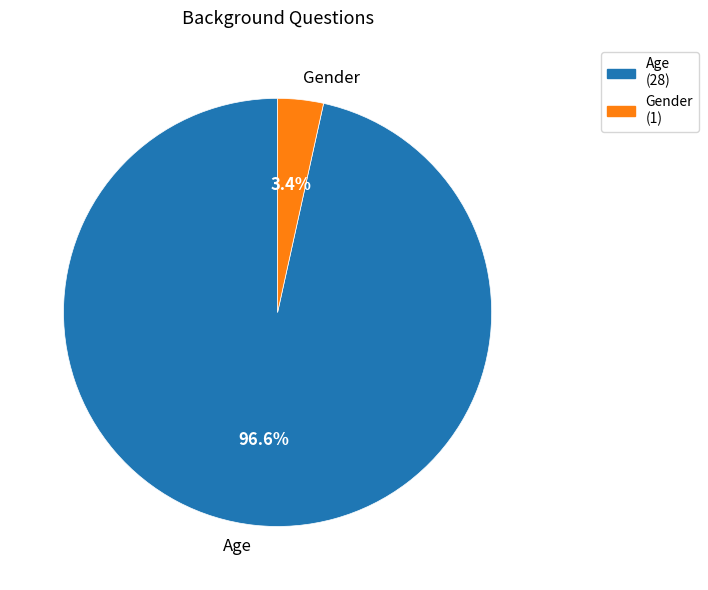

To the nearest percent, what is the combined percentage of Gender and Age?

100%